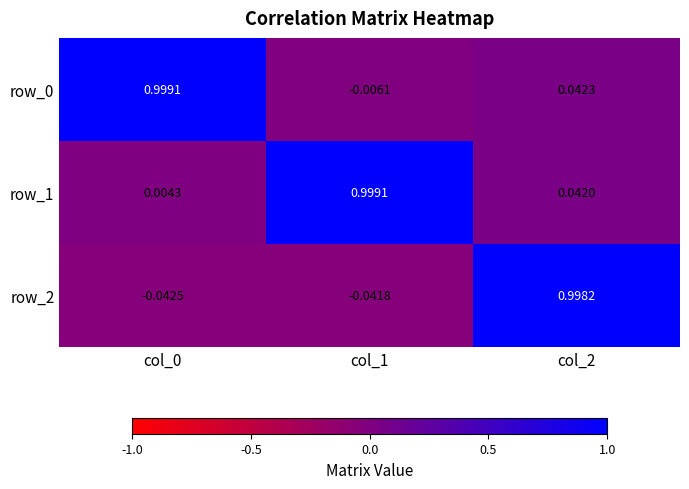

Between col_0 and col_1, which series saw the biggest shift?

row_0